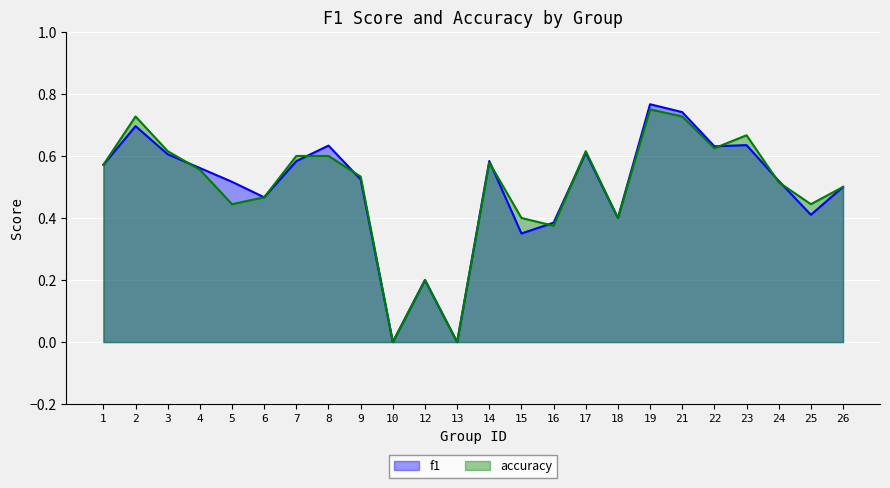

What is the value of the accuracy point at the 19th from the left?

0.7